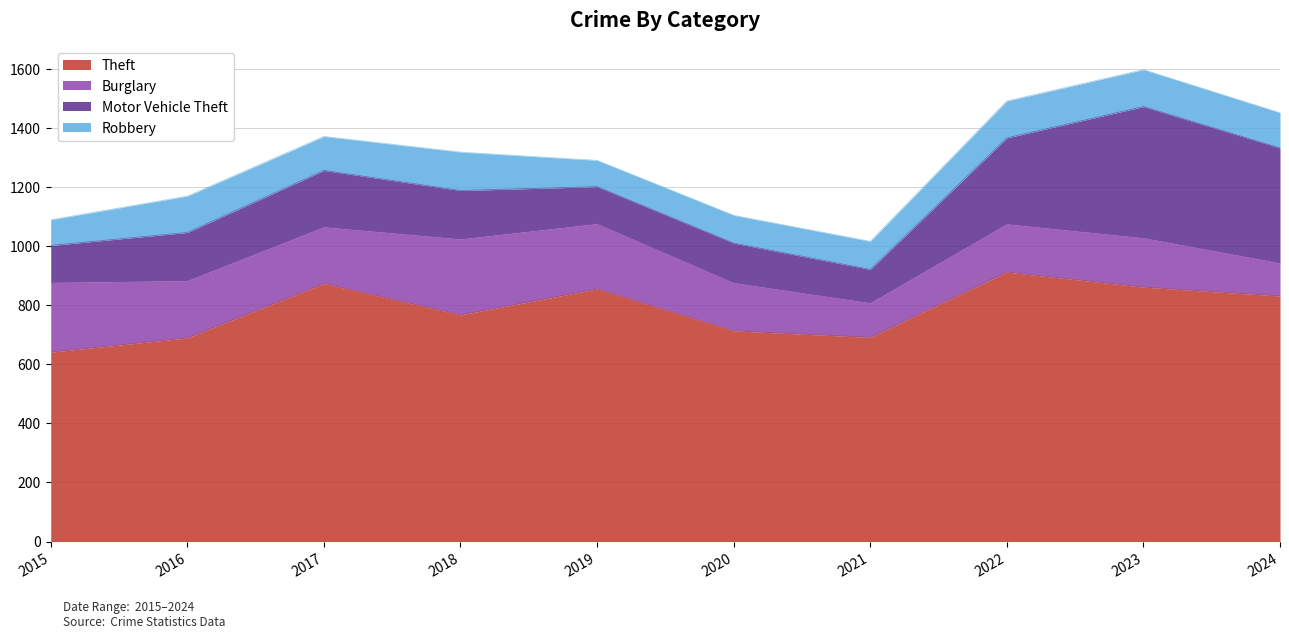

What is the sum of all Motor Vehicle Theft values?

2139